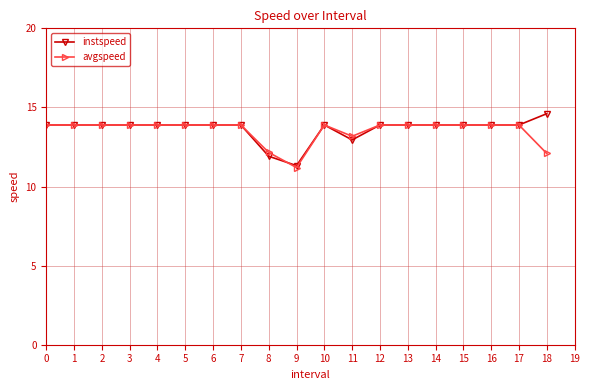

Is it true that instspeed equals 22.8 at 2?

False